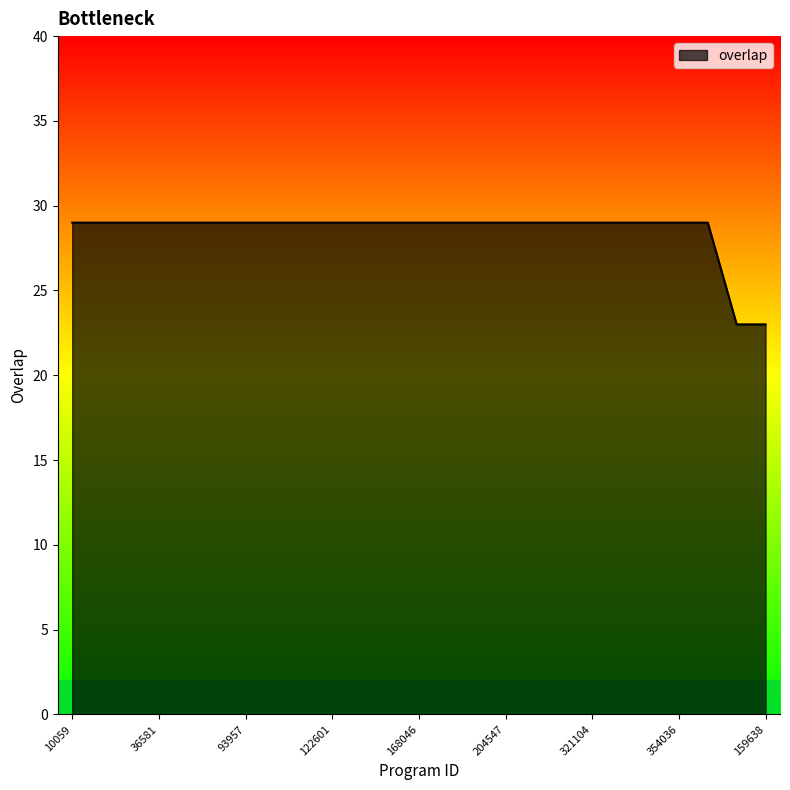

What is the difference between the maximum and minimum values?

6